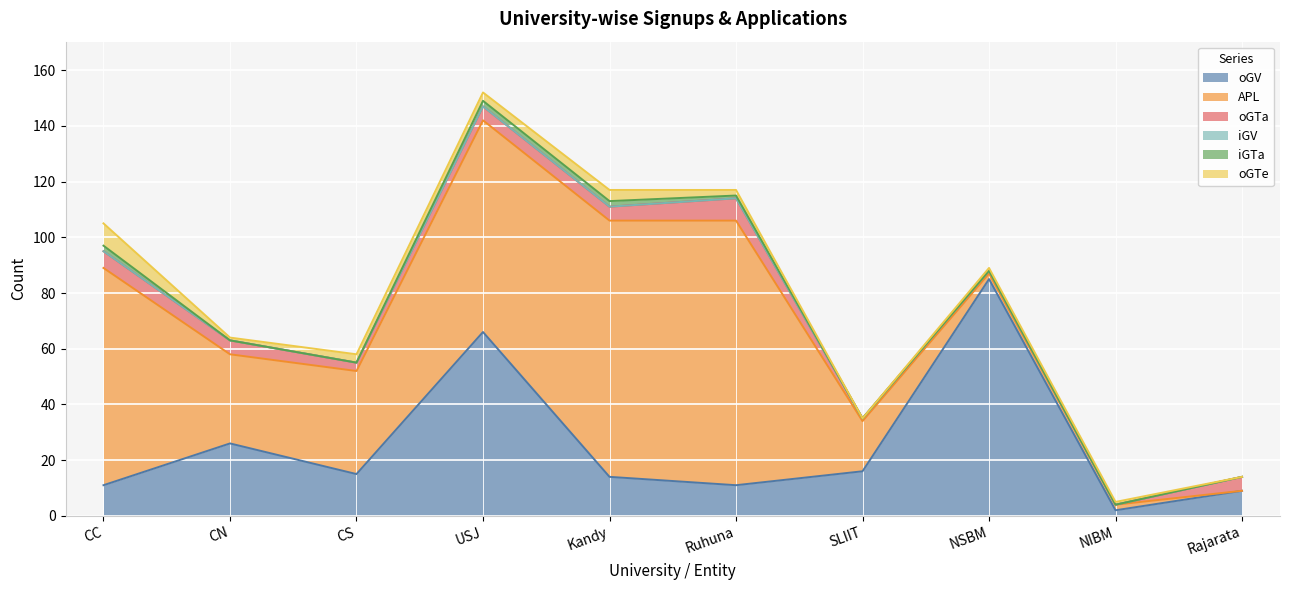

What is the difference between the highest and lowest values at Rajarata?

9